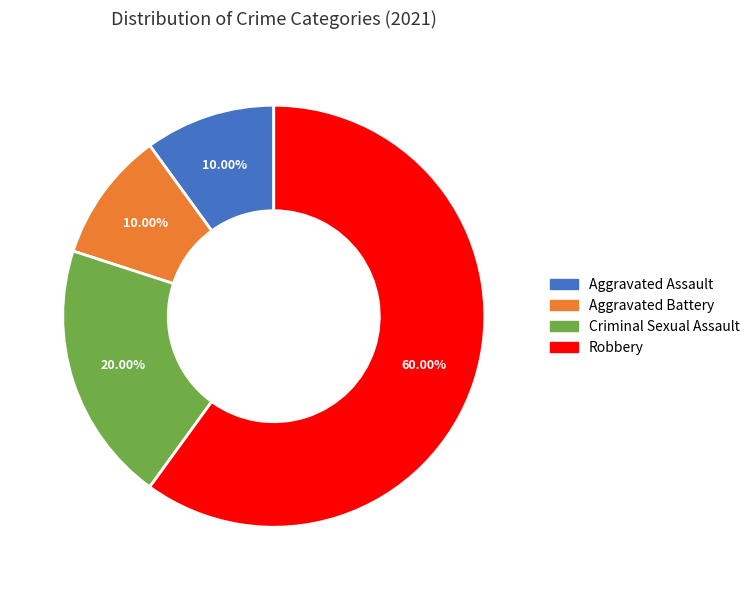

Approximately how many times larger is the value at Robbery compared to Aggravated Assault?

6.0